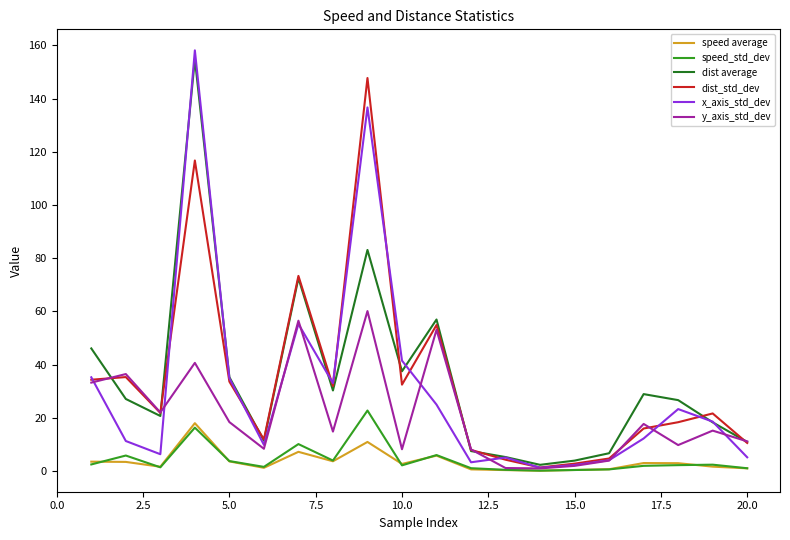

Which series has the largest range (max minus min)?

x_axis_std_dev